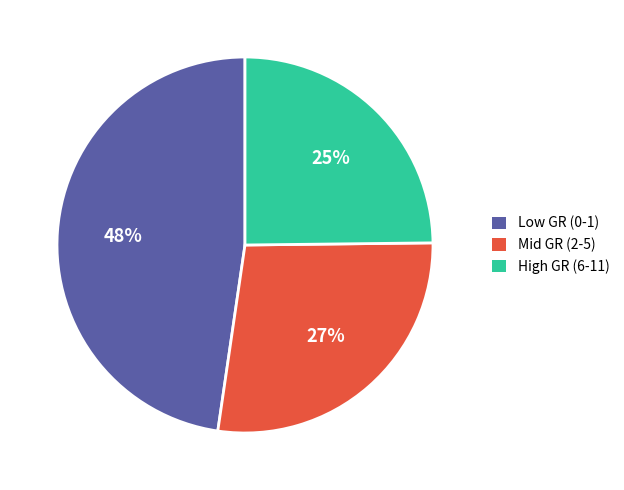

Is there a majority slice in this chart?

No